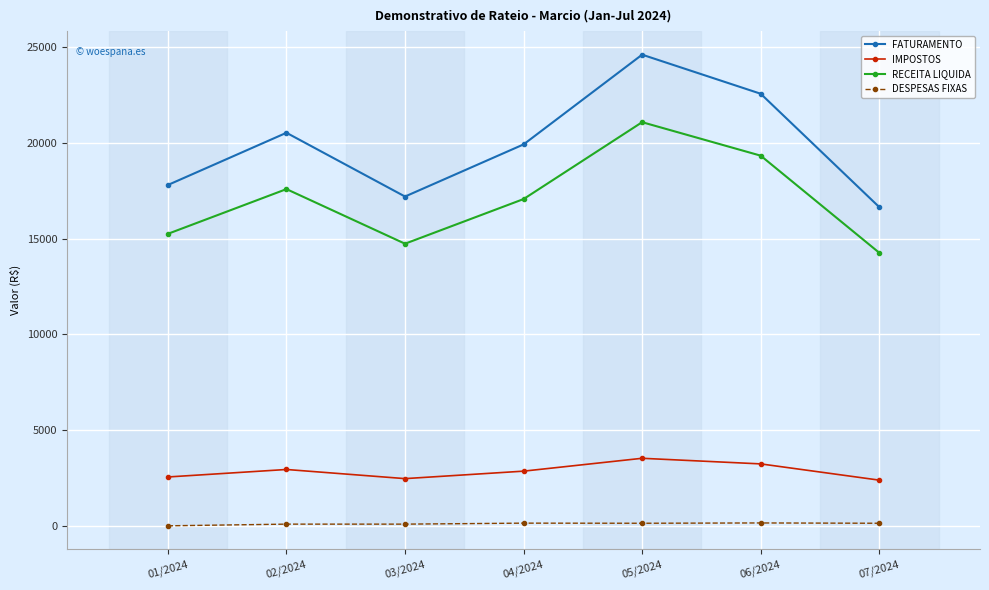

What is the difference between the second highest and minimum values in the IMPOSTOS series?

848.0